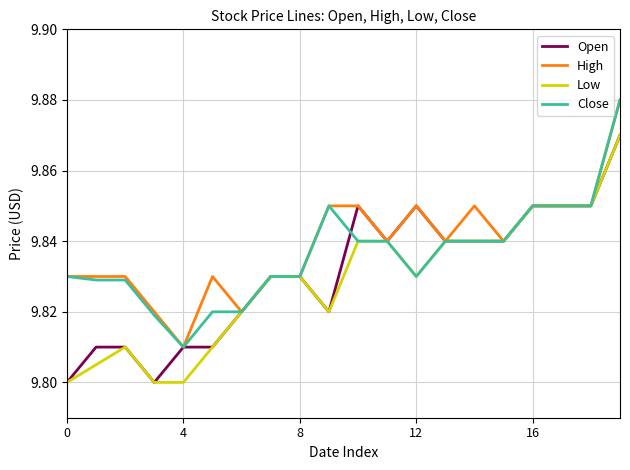

Which category has the lowest value in the High series?

4